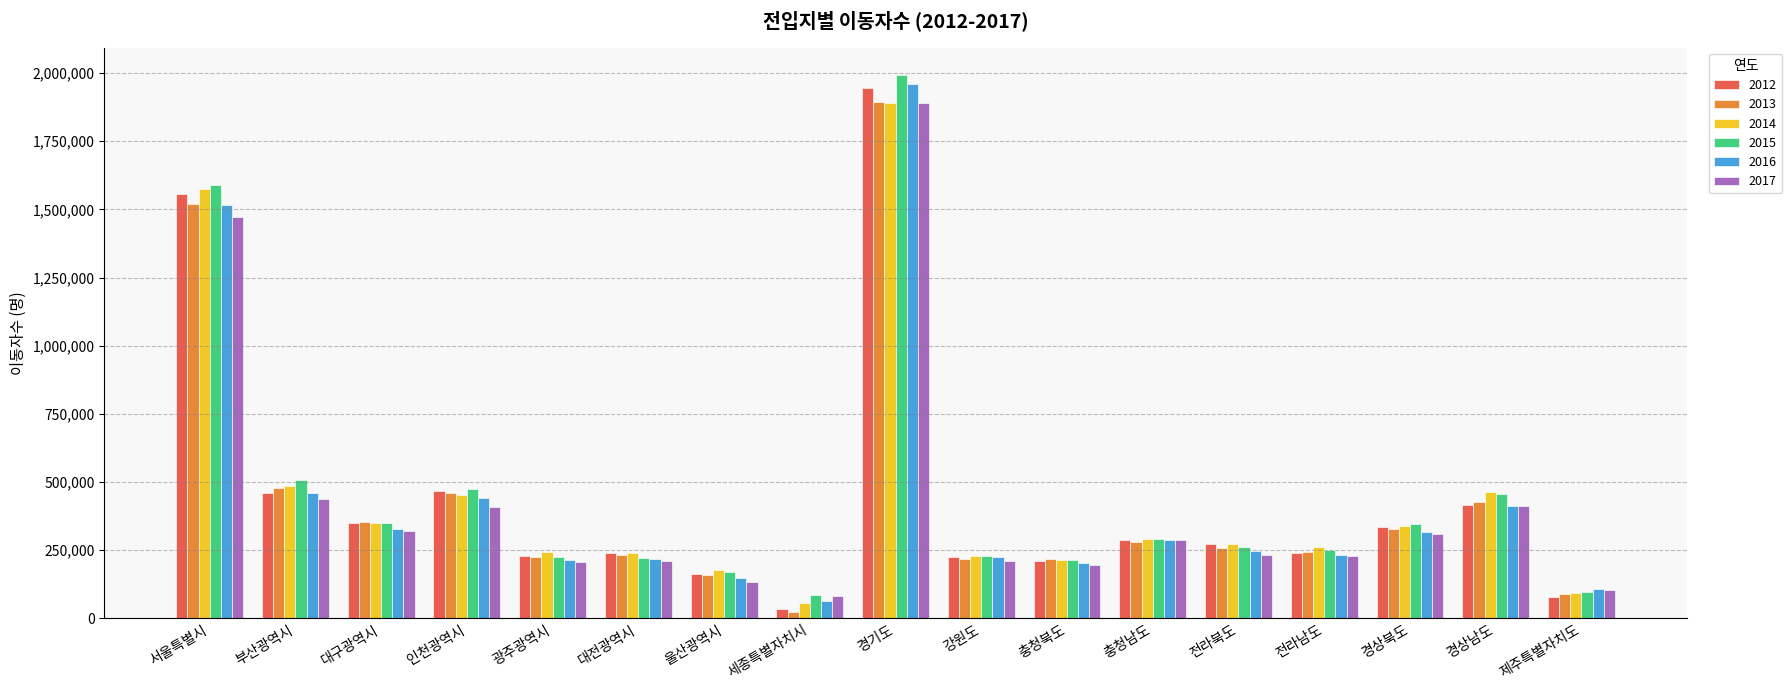

How many bars are there in total?

102